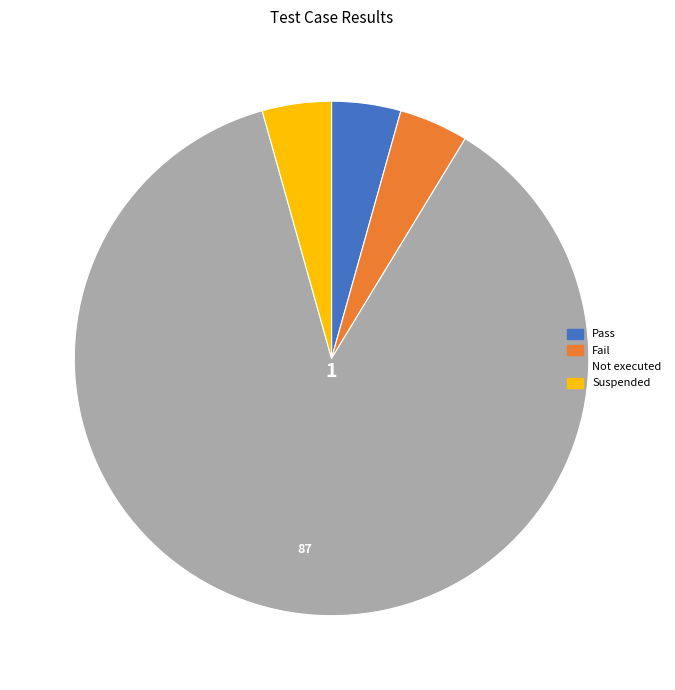

Does Fail account for over 50% of the chart?

No